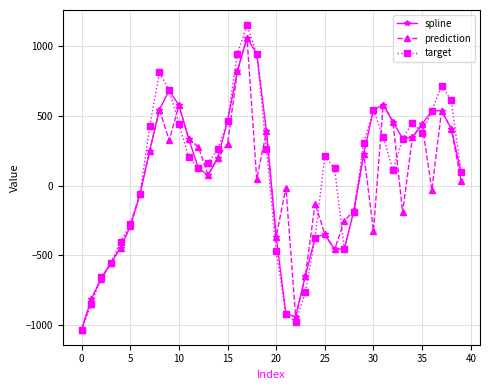

Which series has the largest total across all categories?

target